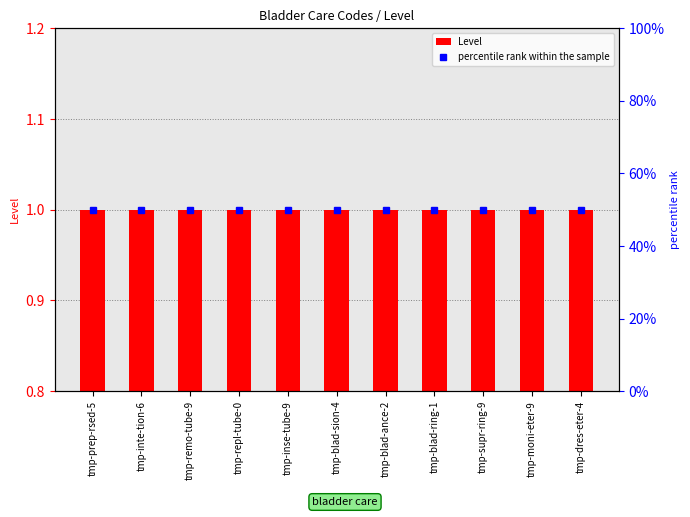

Reading right to left, list all the values displayed in this chart.

Level: 1	1	1	1	1	1	1	1	1	1	1
percentile rank within the sample: 50	50	50	50	50	50	50	50	50	50	50